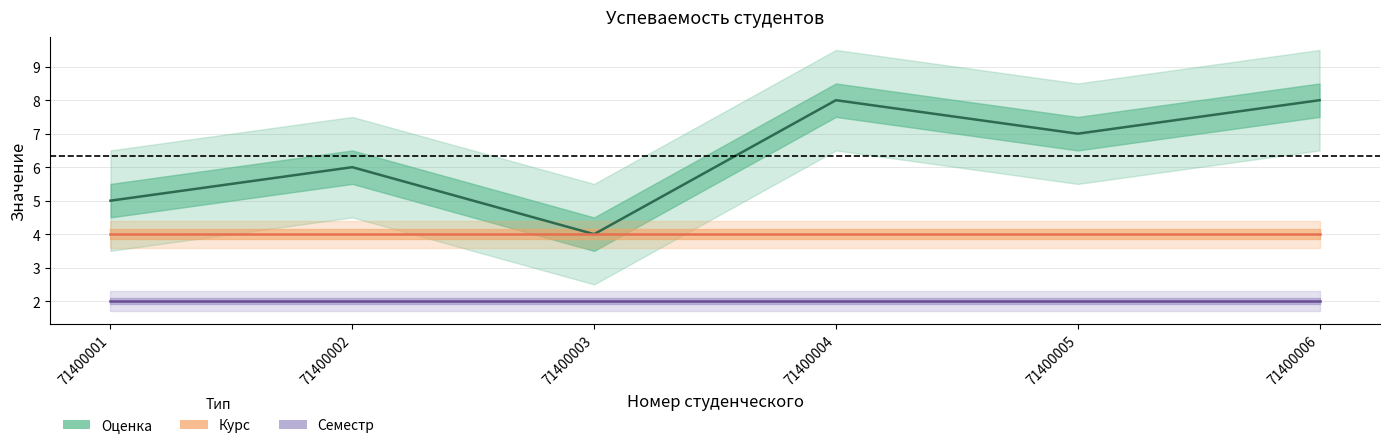

True or false: Курс has a value of 7 at 71400002.

False